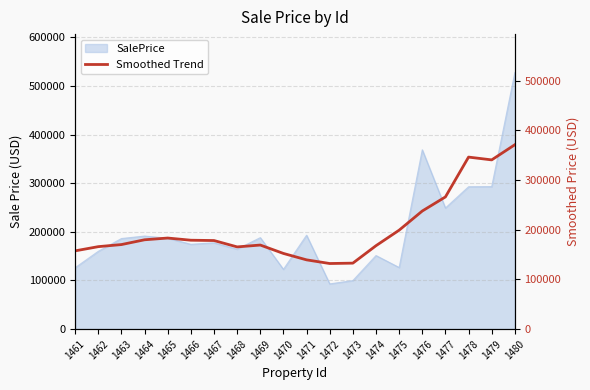

Does the chart have visible grid lines?

Yes